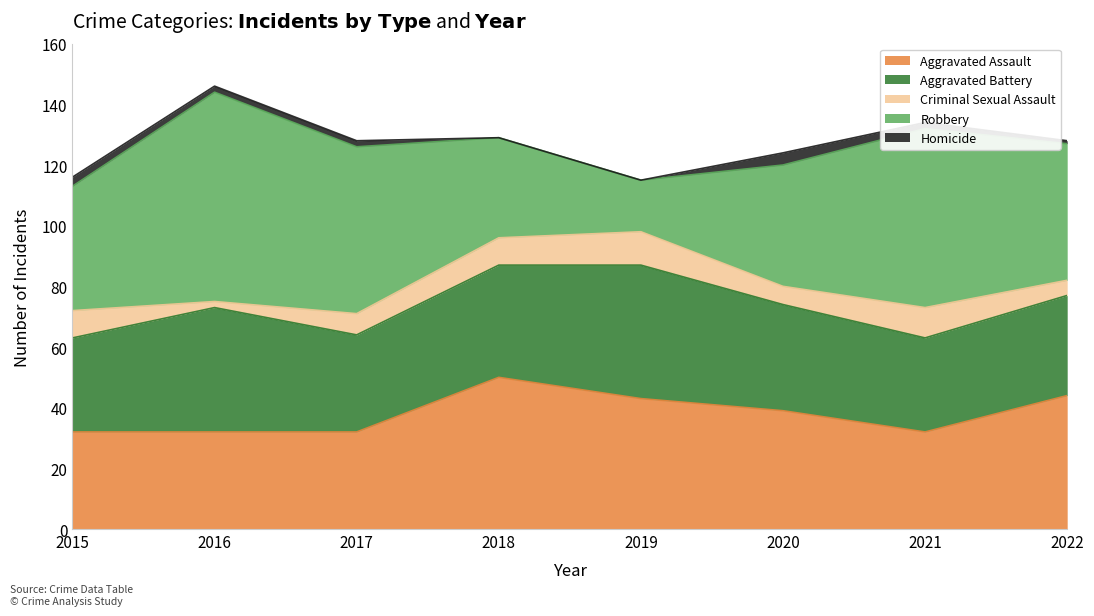

At which label is Aggravated Battery closest to 37?

2018